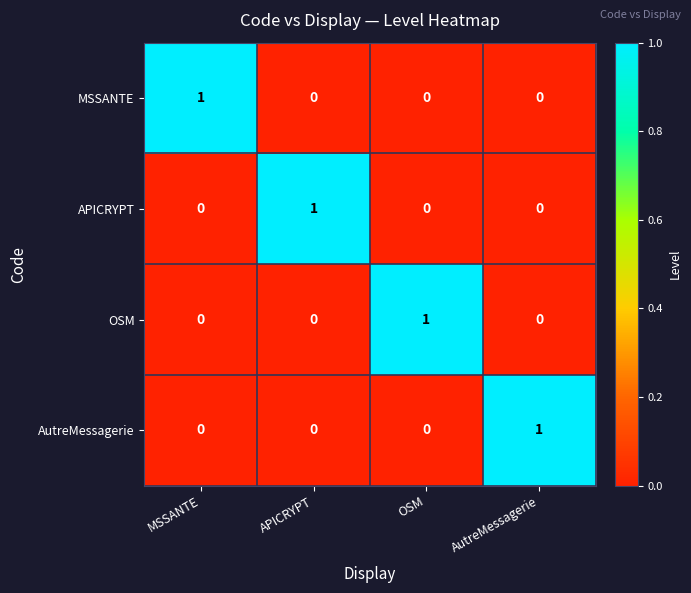

Count the MSSANTE values in the range 0 to 1.

4